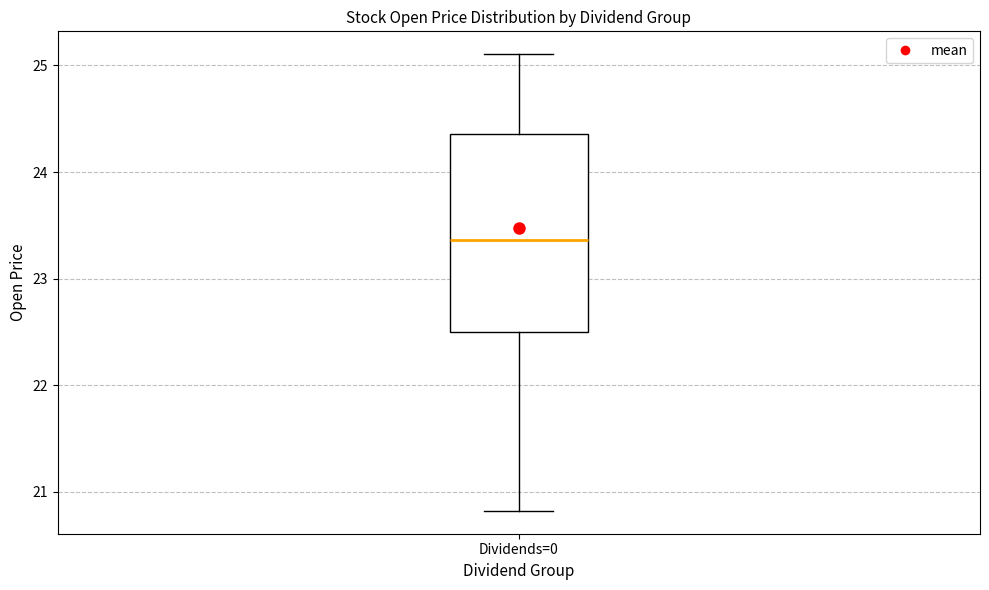

Where does the upper whisker of the box for Dividends=0 end on the y-axis? The values are not printed on the chart, so give them approximately, as read against the axis.

25.1